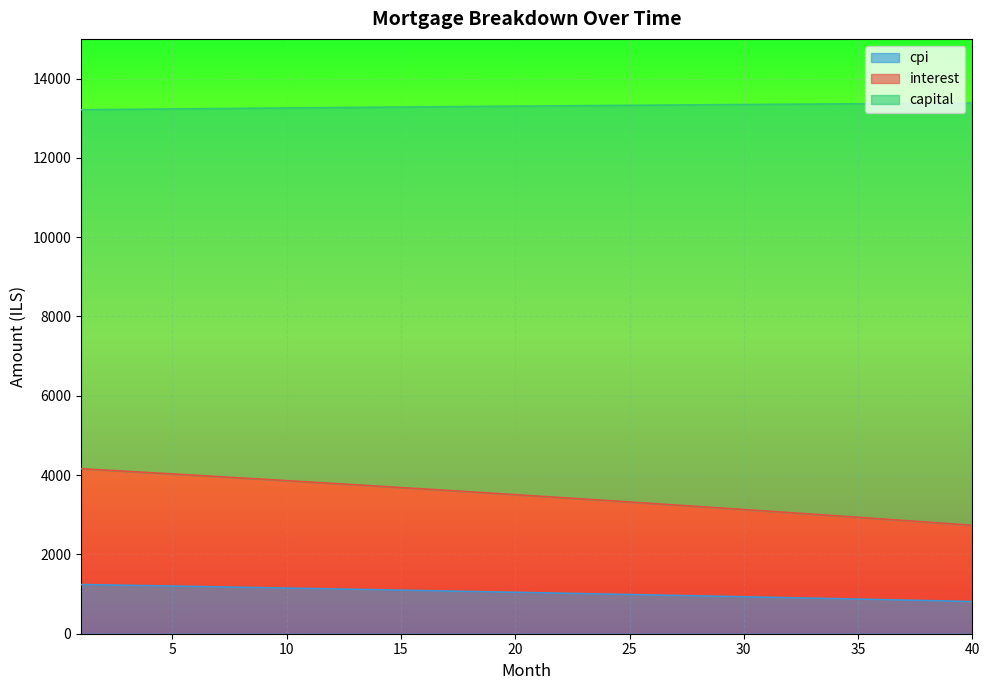

True or false: capital and cpi intersect in this chart.

False